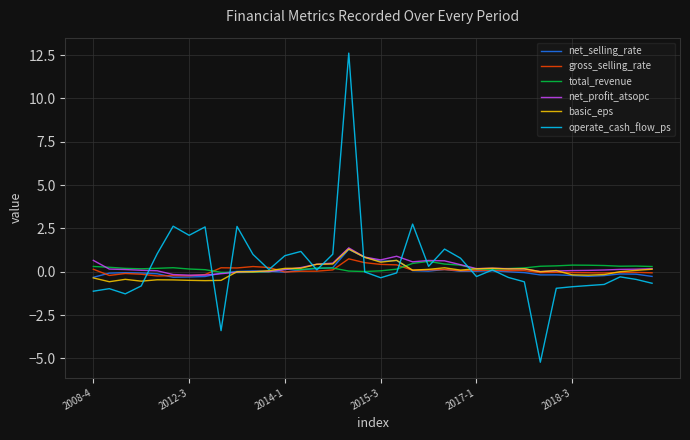

Which series has the largest range (max minus min)?

operate_cash_flow_ps